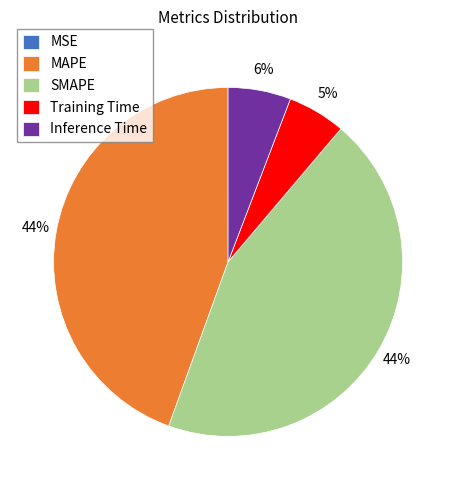

Is there a majority slice in this chart?

No